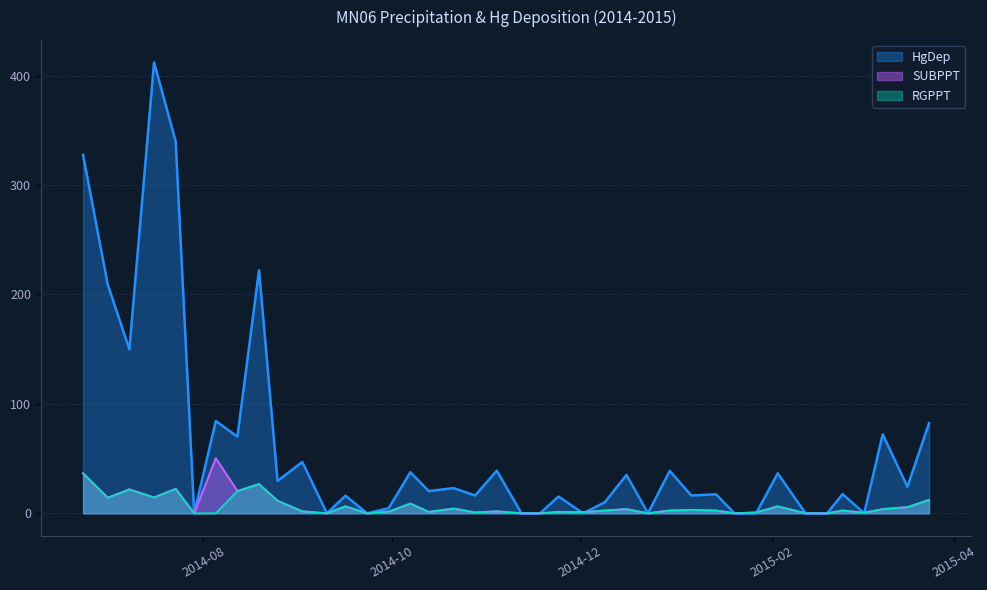

What is the maximum value shown in the chart?

412.0